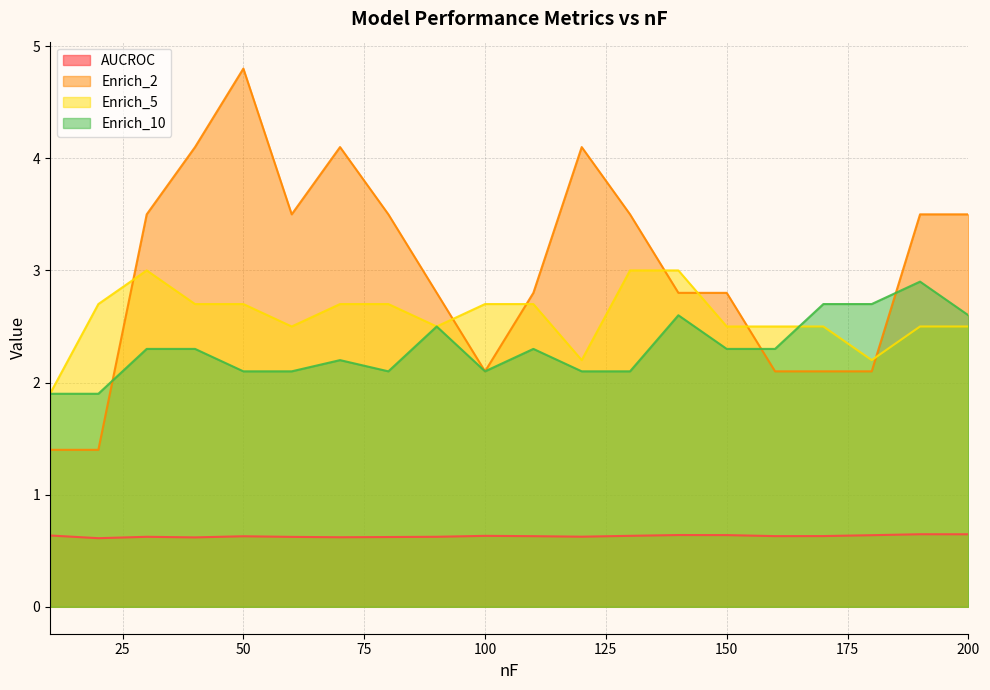

At which label does Enrich_2 reach its minimum?

10